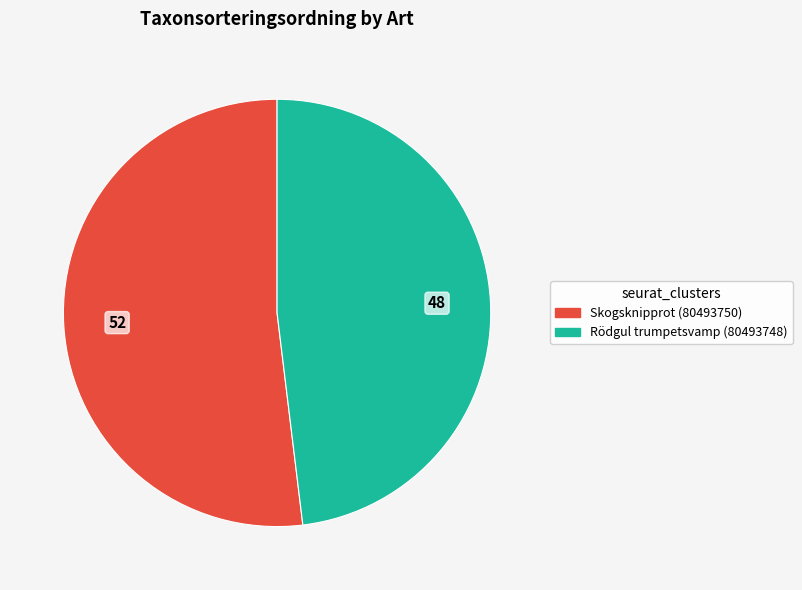

Rank the categories by value from lowest to highest.

Rödgul trumpetsvamp (80493748), Skogsknipprot (80493750)